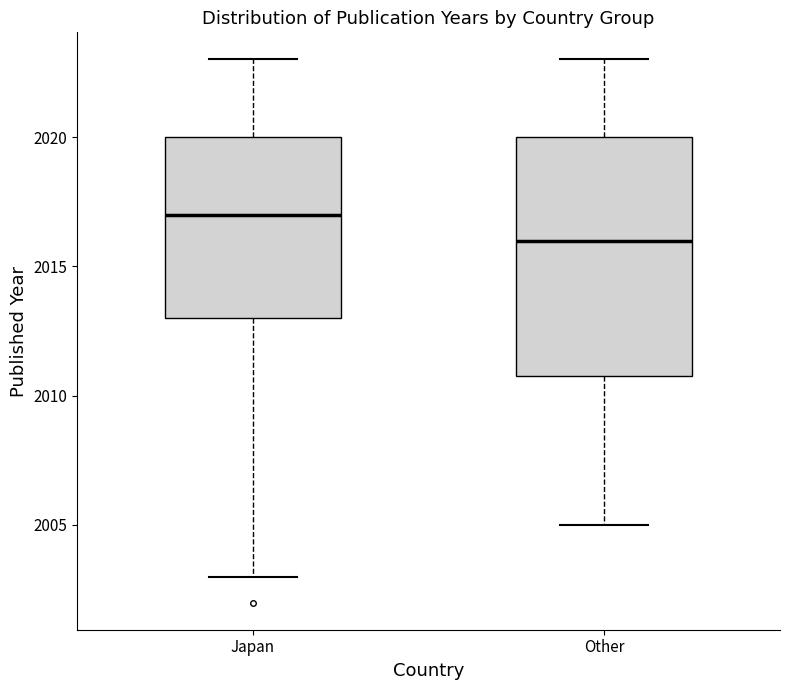

Reading left to right, read every box against the y-axis: the position of its median line, the range the box covers, and the ends of its whiskers. The values are not printed on the chart, so give them approximately, as read against the axis.

Japan: median 2017, box 2013 to 2020, whiskers 2003 to 2023
Other: median 2016, box 2011 to 2020, whiskers 2005 to 2023